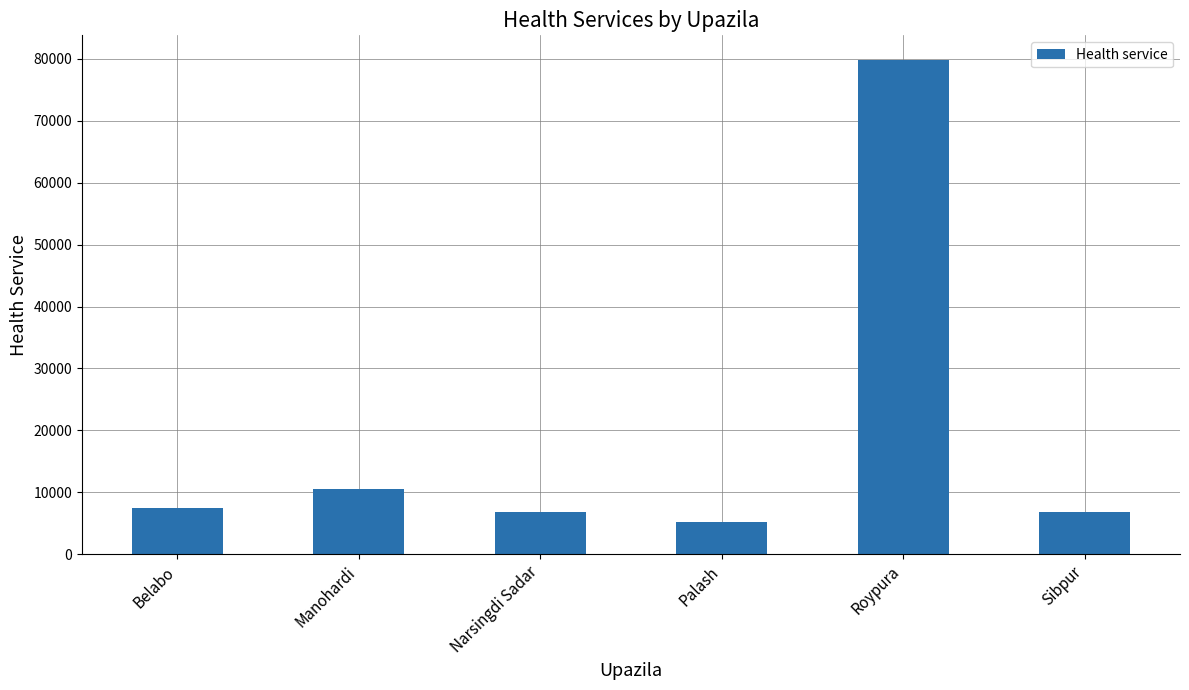

What is the difference between the maximum and minimum values?

74655